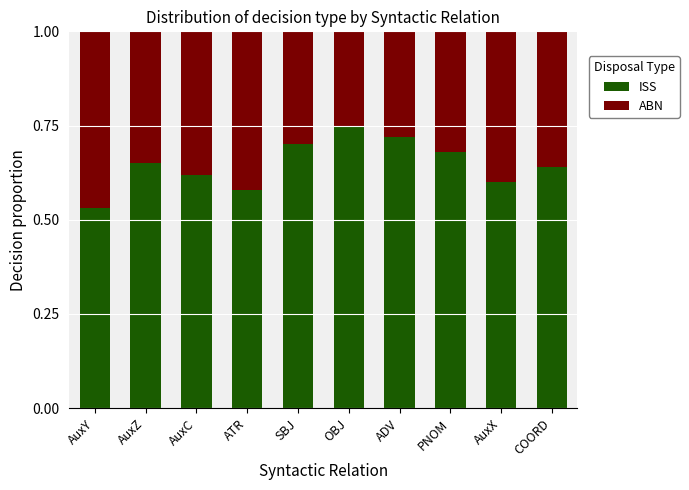

Which category has the lowest value in the ISS series?

AuxY